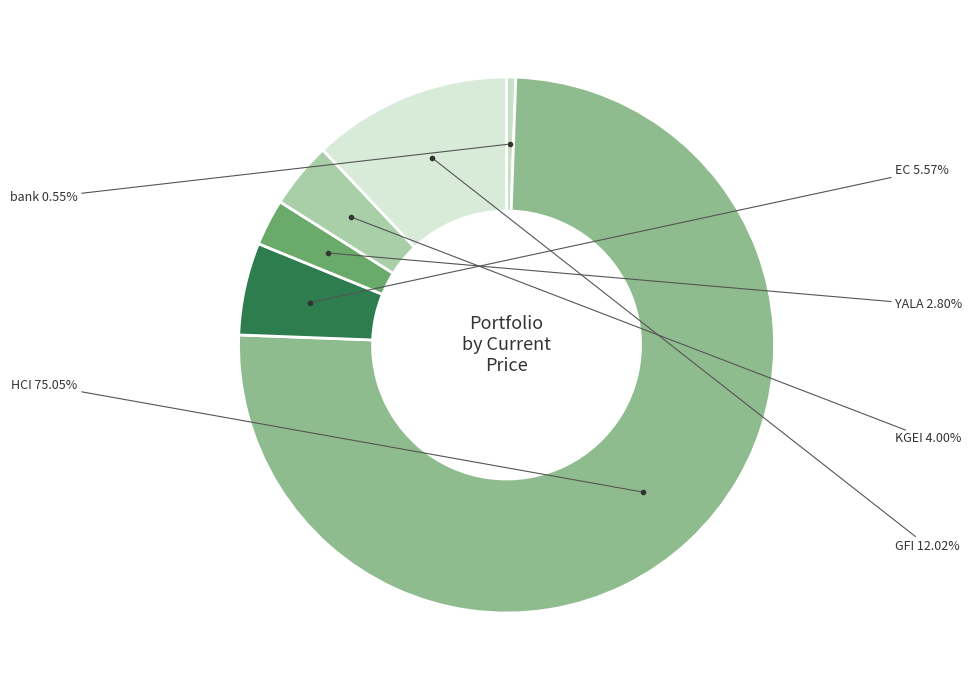

To the nearest percent, what percentage of the pie is KGEI?

4%